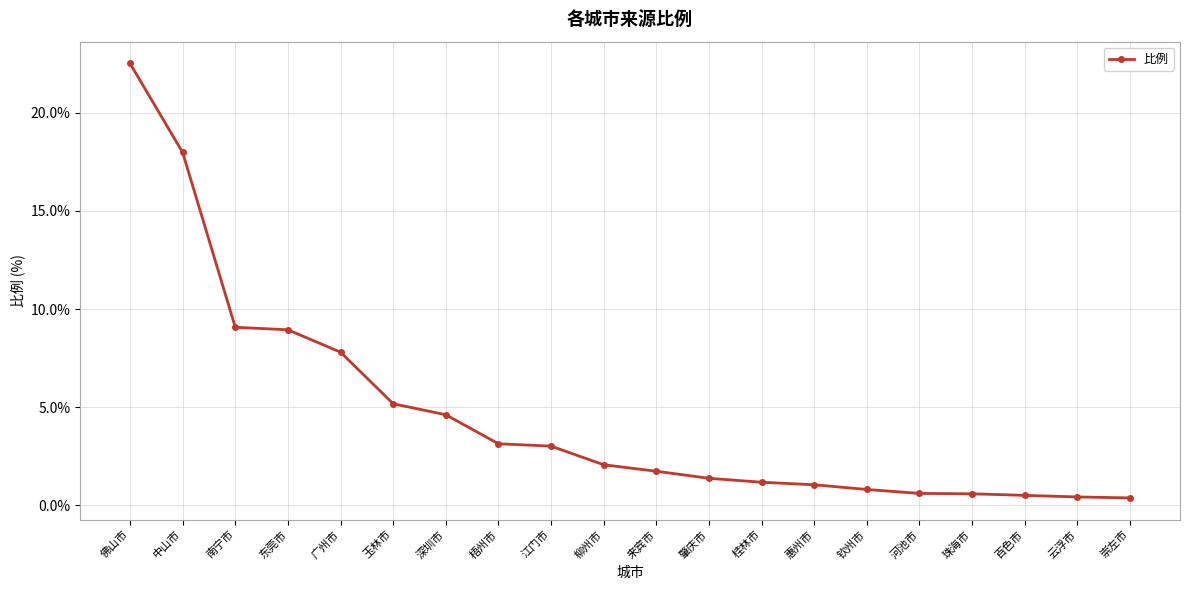

What is the smallest value displayed?

0.4